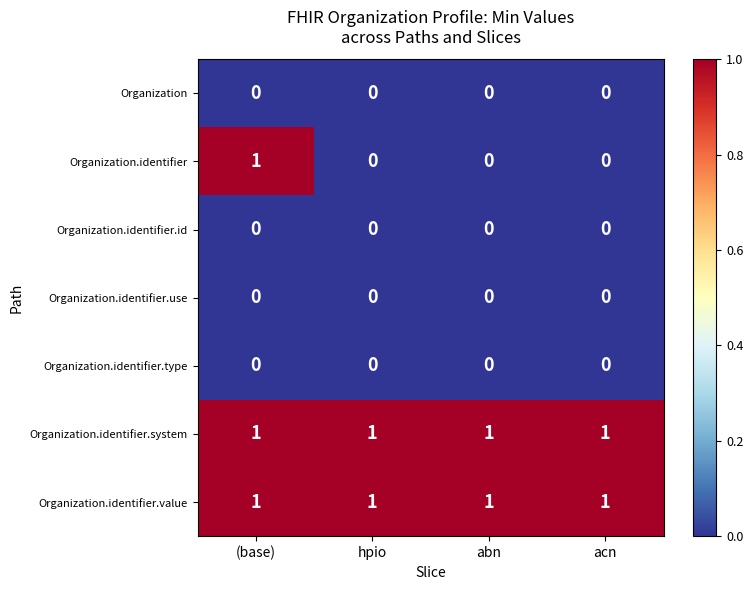

At how many categories does at least one series exceed 0?

4